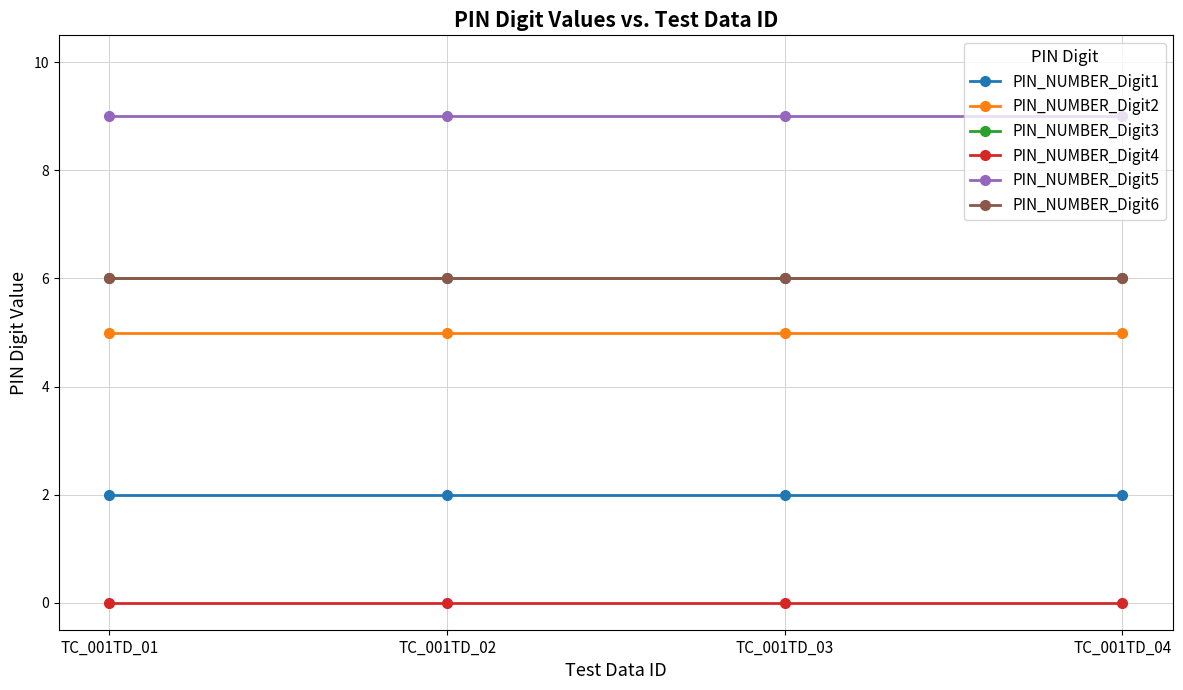

Does the chart have visible grid lines?

Yes